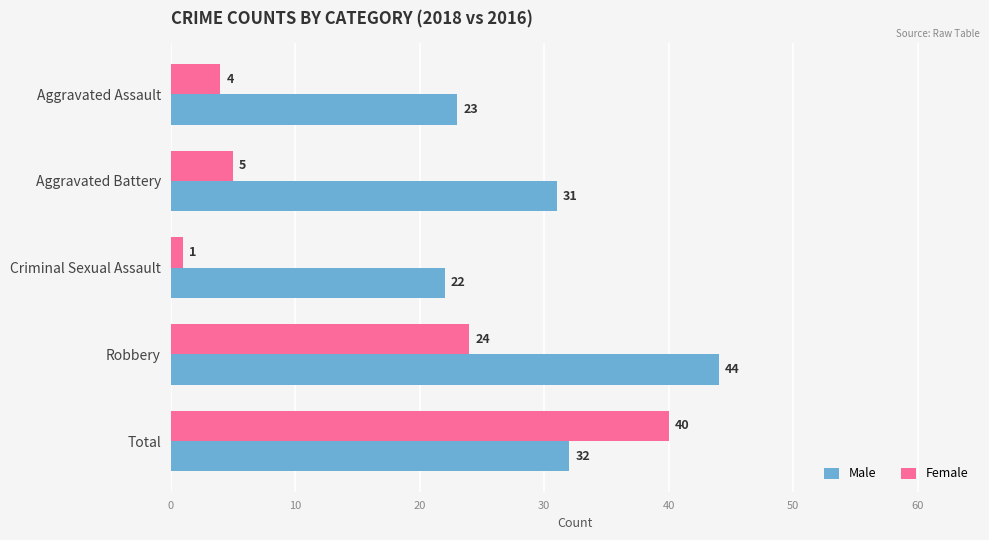

What is the total value across all series at Robbery?

68